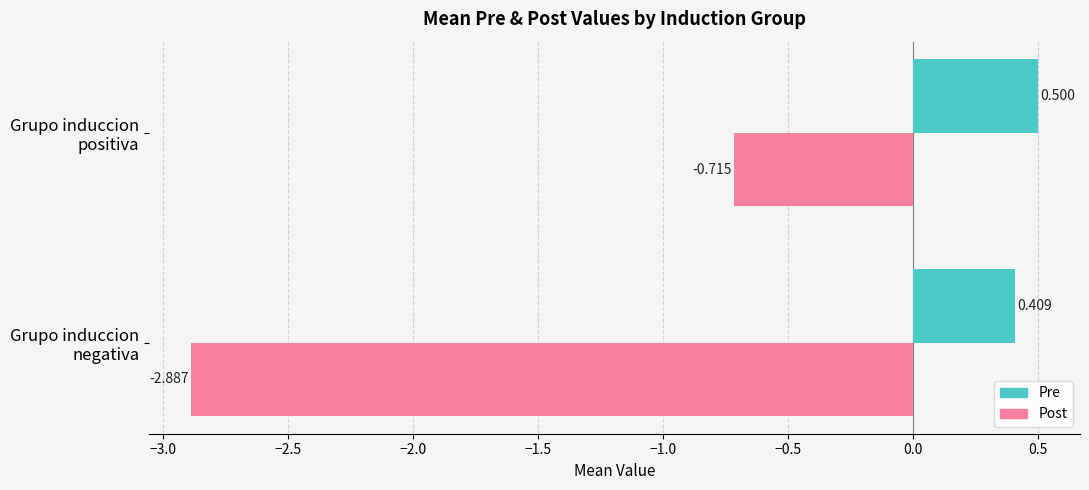

Rank the series by their average value, from highest to lowest.

Pre, Post